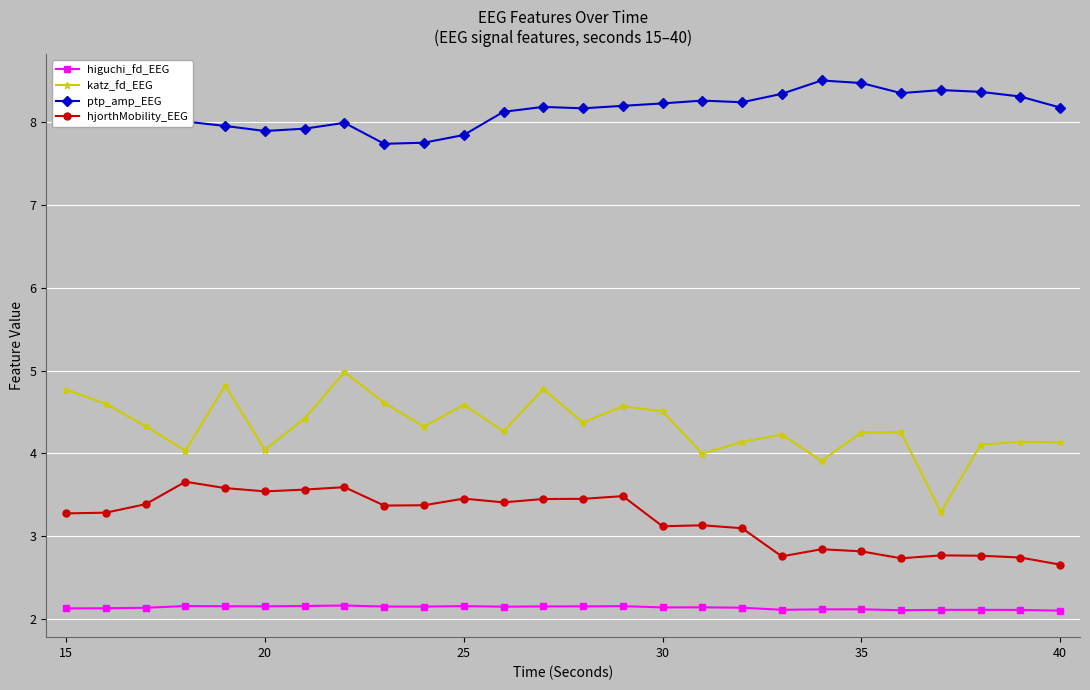

Which series has the widest spread of values?

katz_fd_EEG